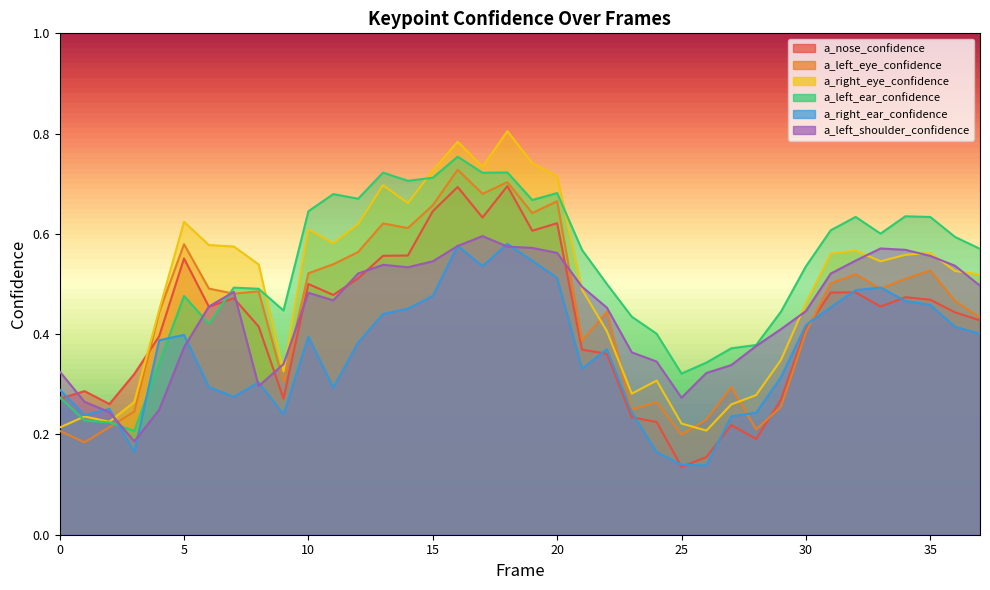

Does the chart have visible grid lines?

No